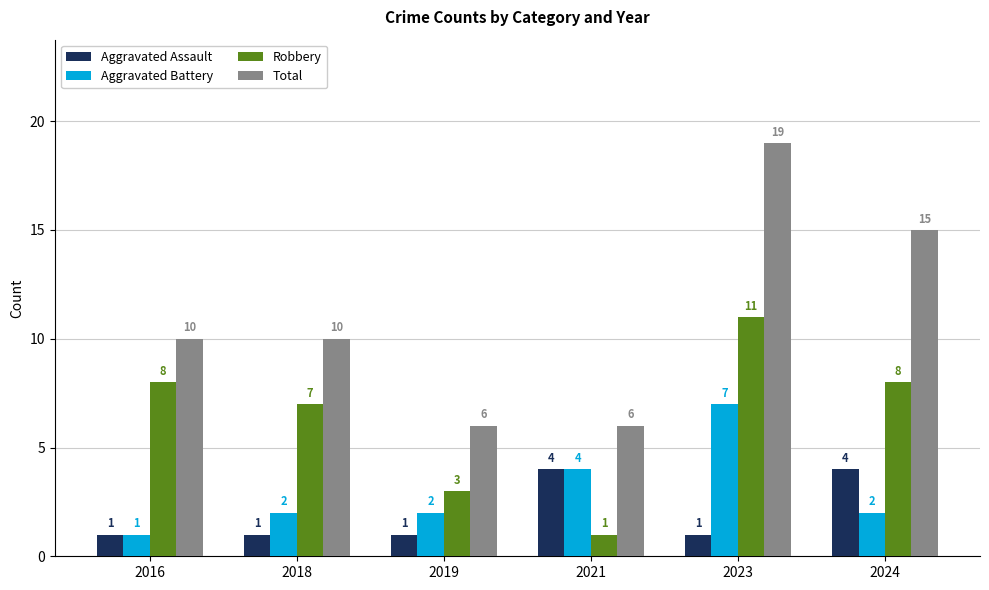

At which category is the sum across all series the highest?

2023